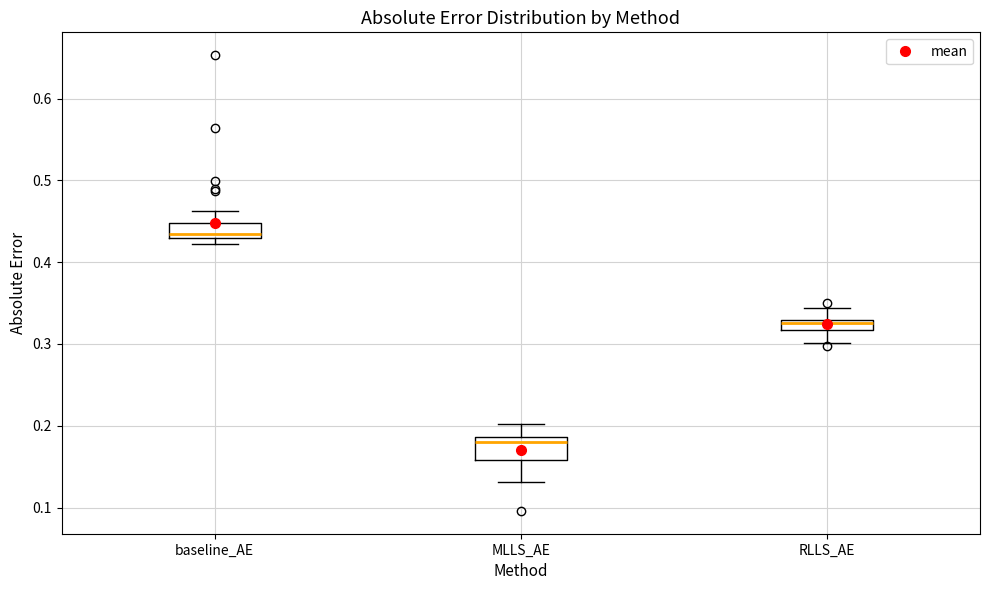

Which box has the lowest median line?

MLLS_AE